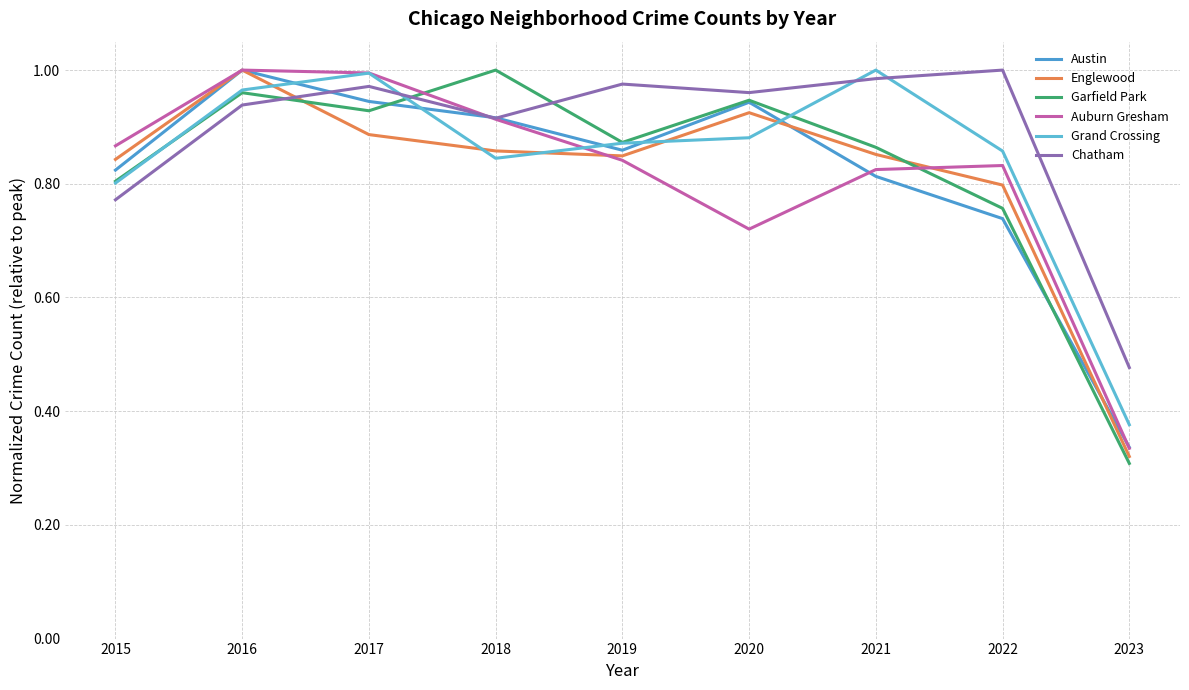

True or false: Englewood has more than 1 interior local peaks.

True